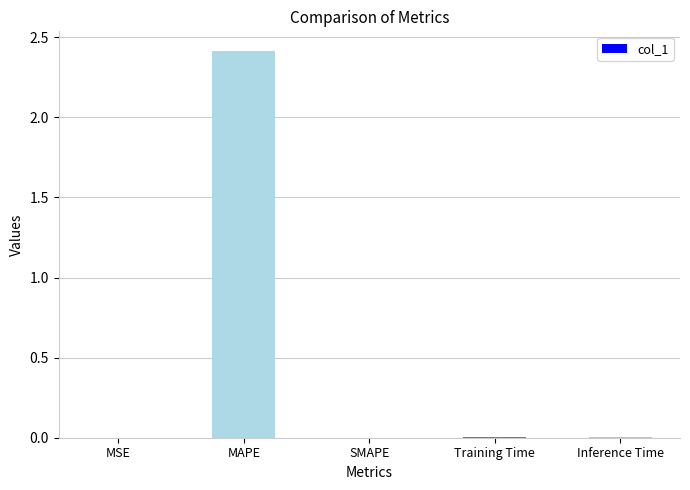

What is the change in value from MAPE to SMAPE?

-2.4